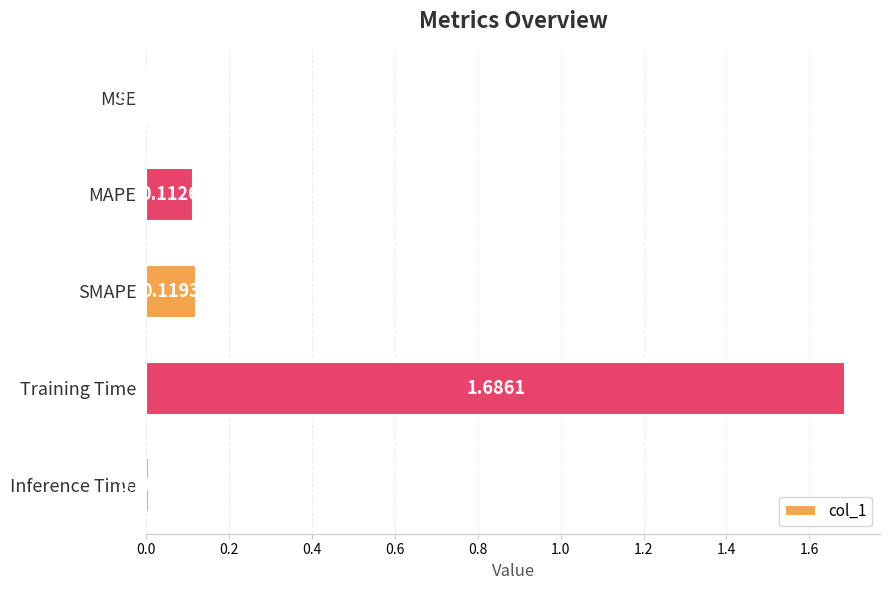

At which category does the chart reach its peak across all series?

Training Time